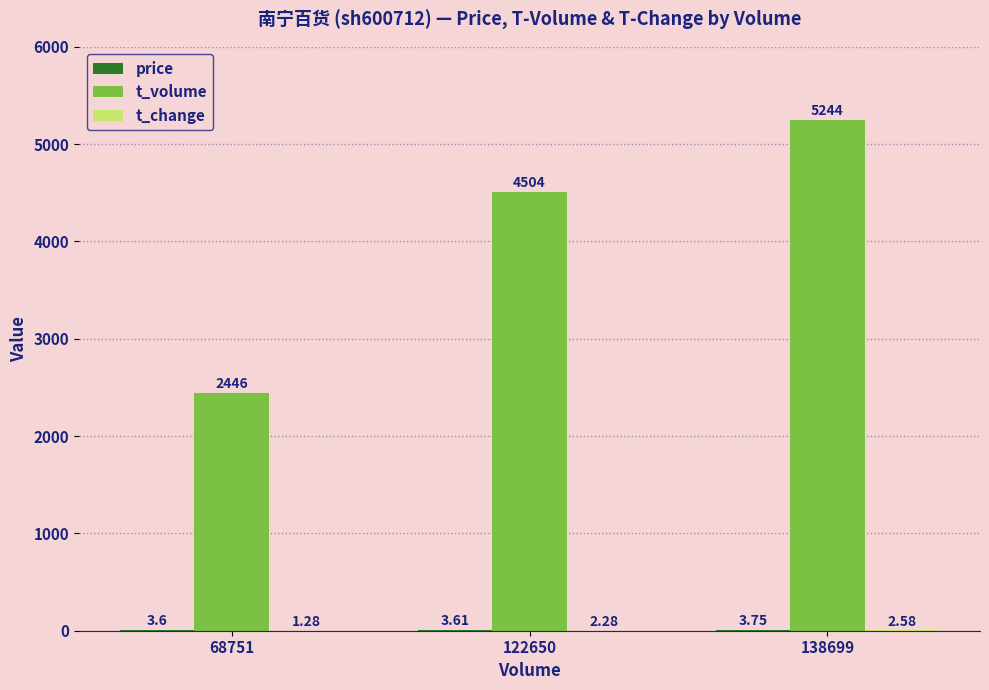

What is the sum of all t_volume values?

12194.0